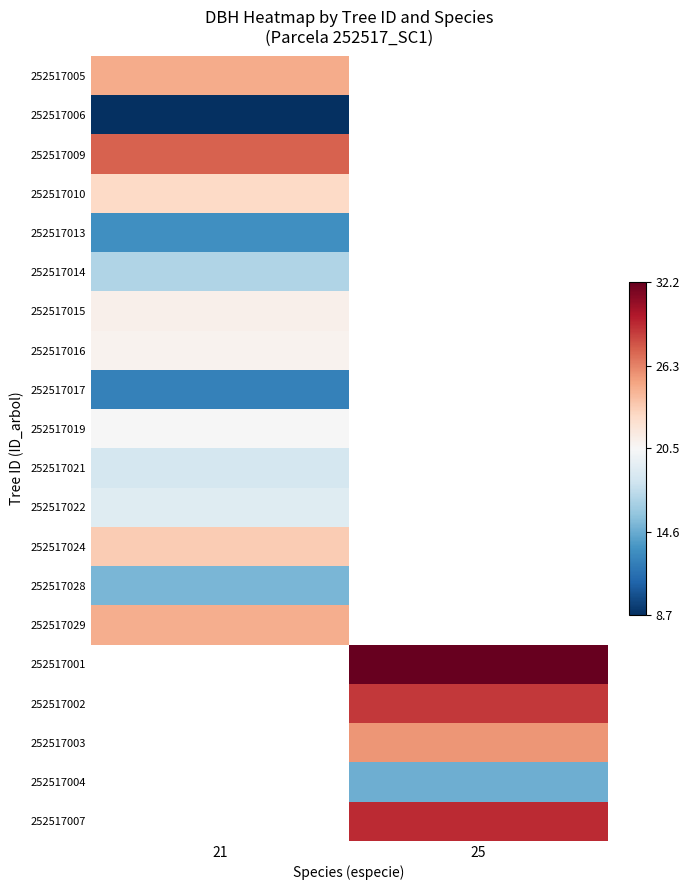

What is the minimum value for 252517024?

23.4